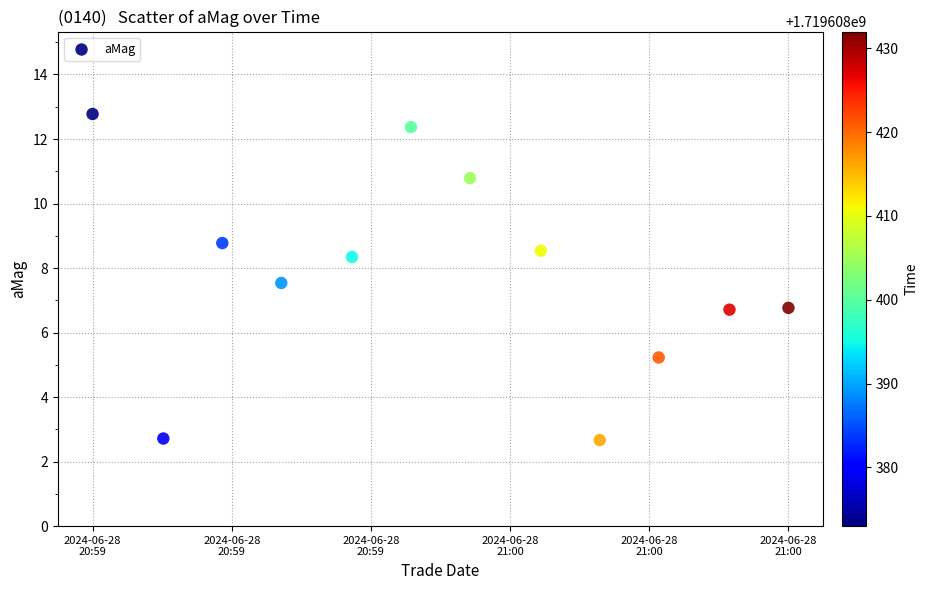

What is the range of X values (max minus min)?

59.0